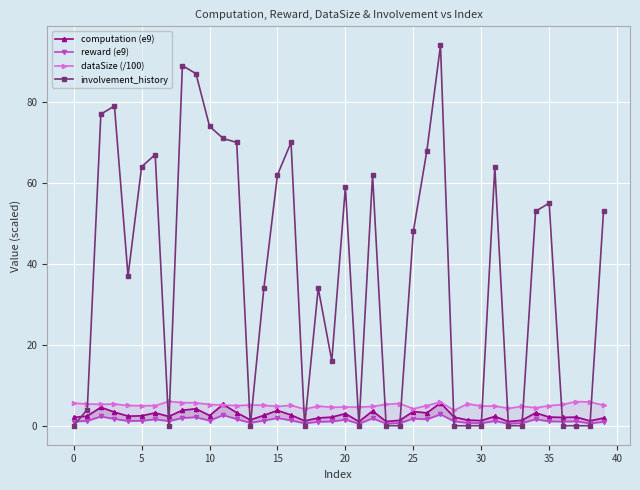

The value of involvement_history at 5 is 110. True or false?

False